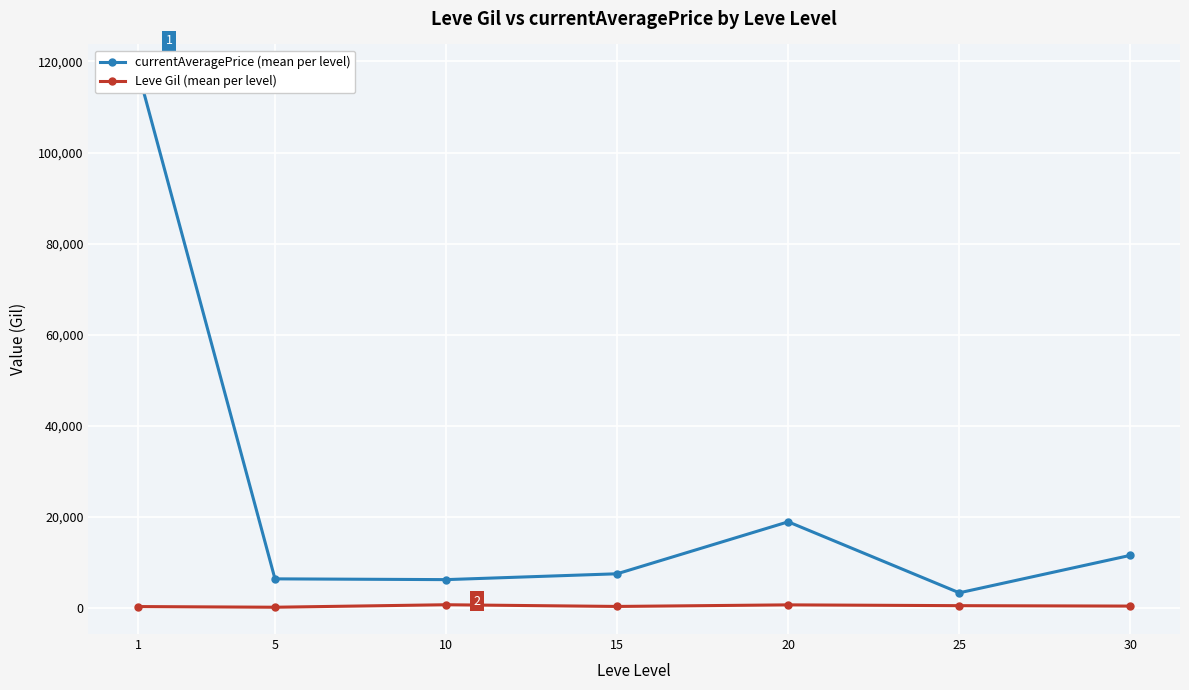

The Leve Gil (mean per level) series shows 720.0 at 20. True or false?

True